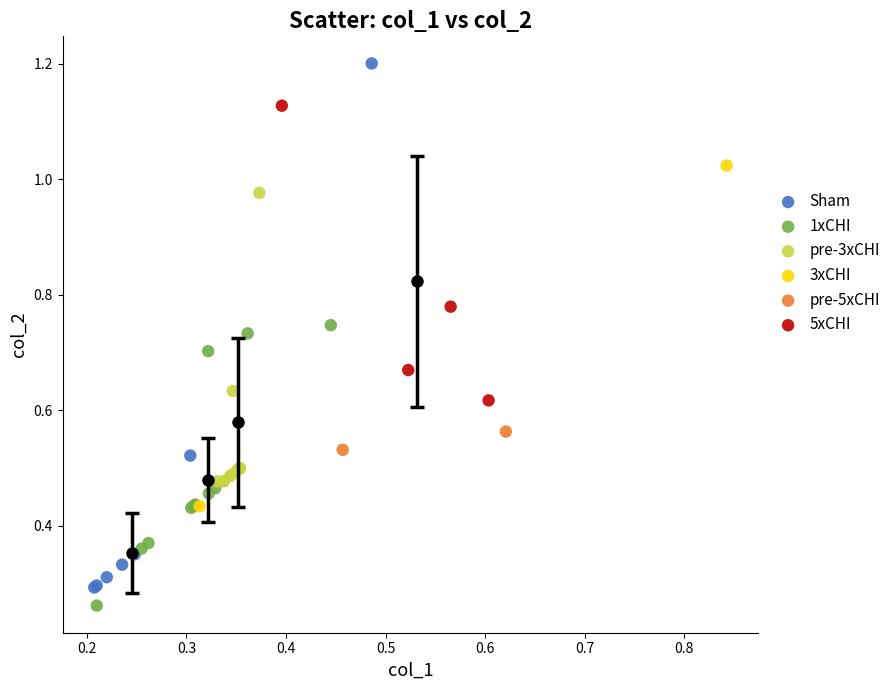

Which series contains the lowest Y value?

1xCHI